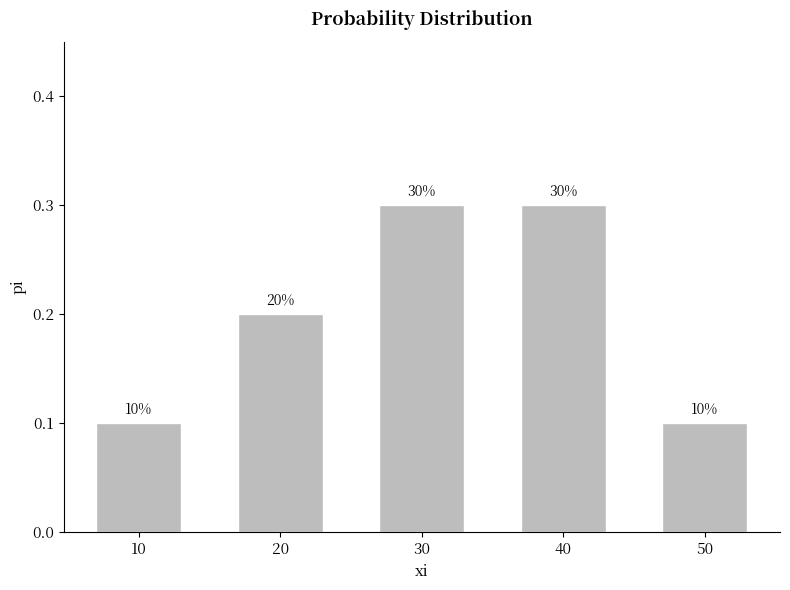

What is the value of the 4th bar from the left?

0.3